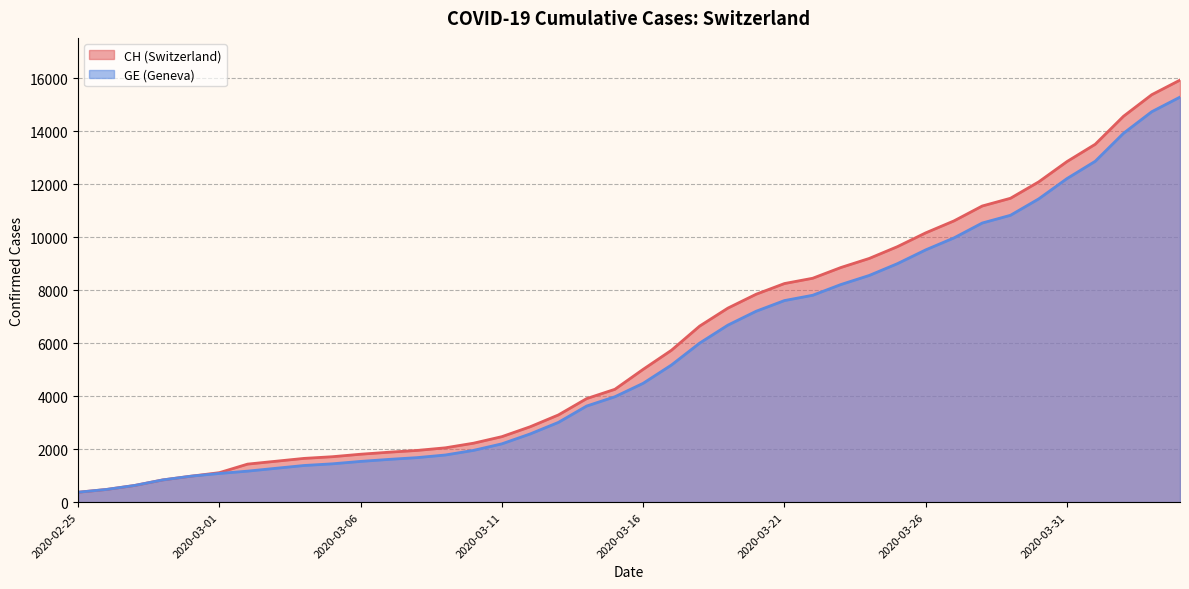

Count the number of categories in the chart.

40